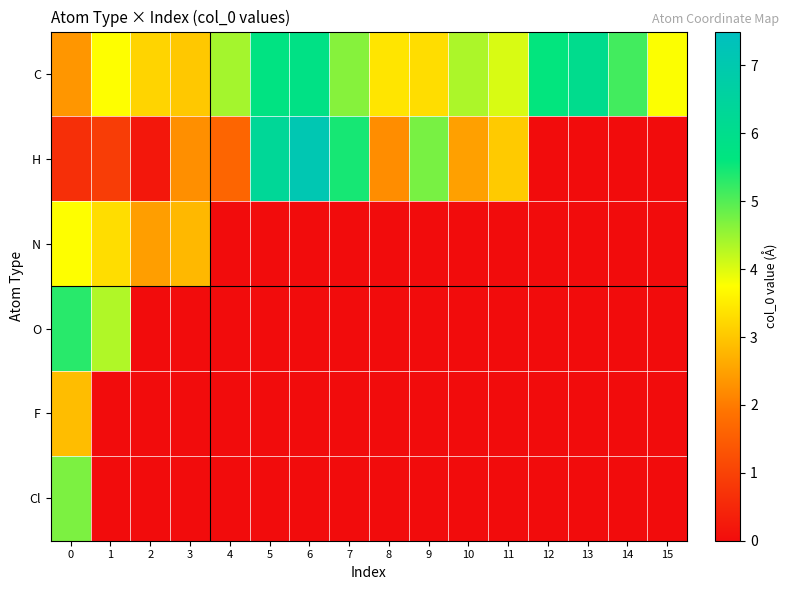

Rank the series at 0 from lowest to highest value.

H, C, F, N, Cl, O